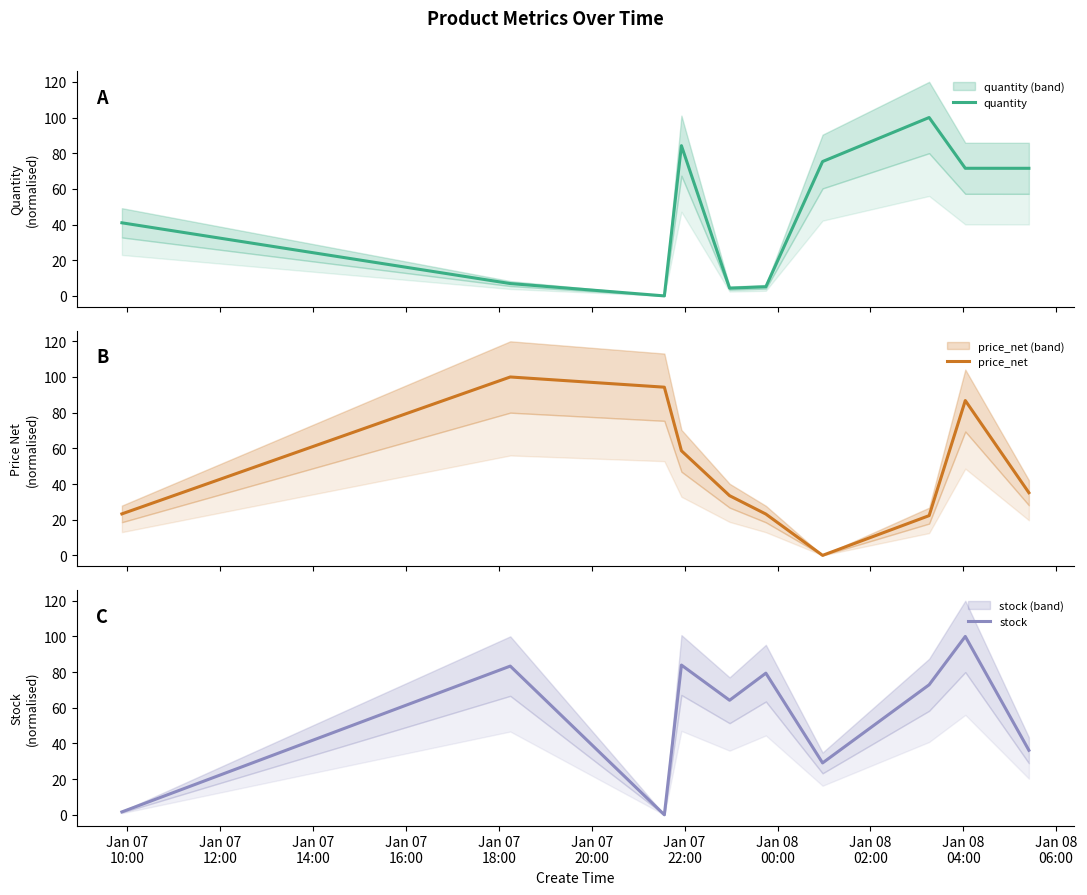

What is the highest value of the quantity series?

100.0